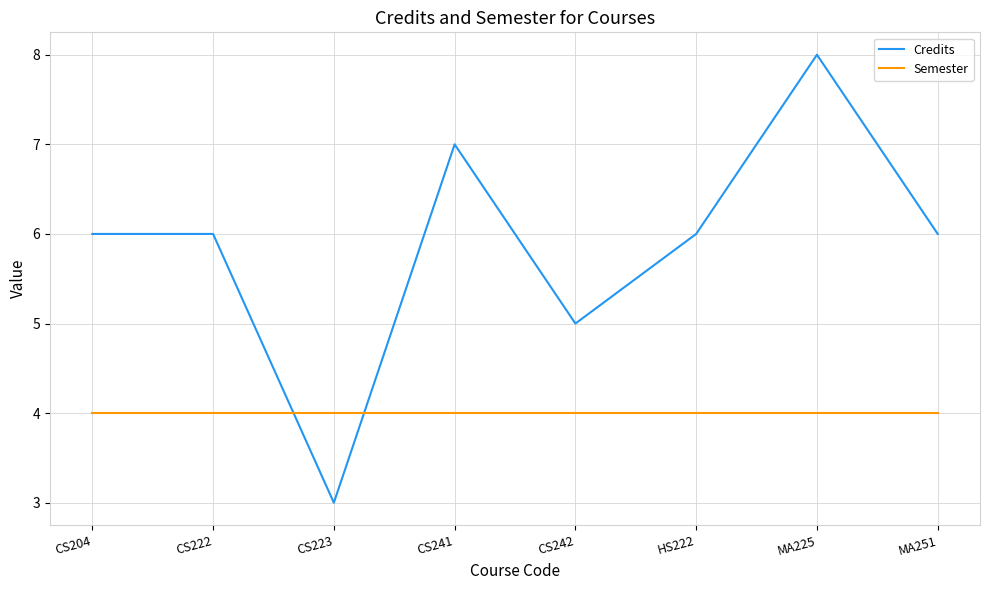

After their last crossing, which series has the higher values: Semester or Credits?

Credits